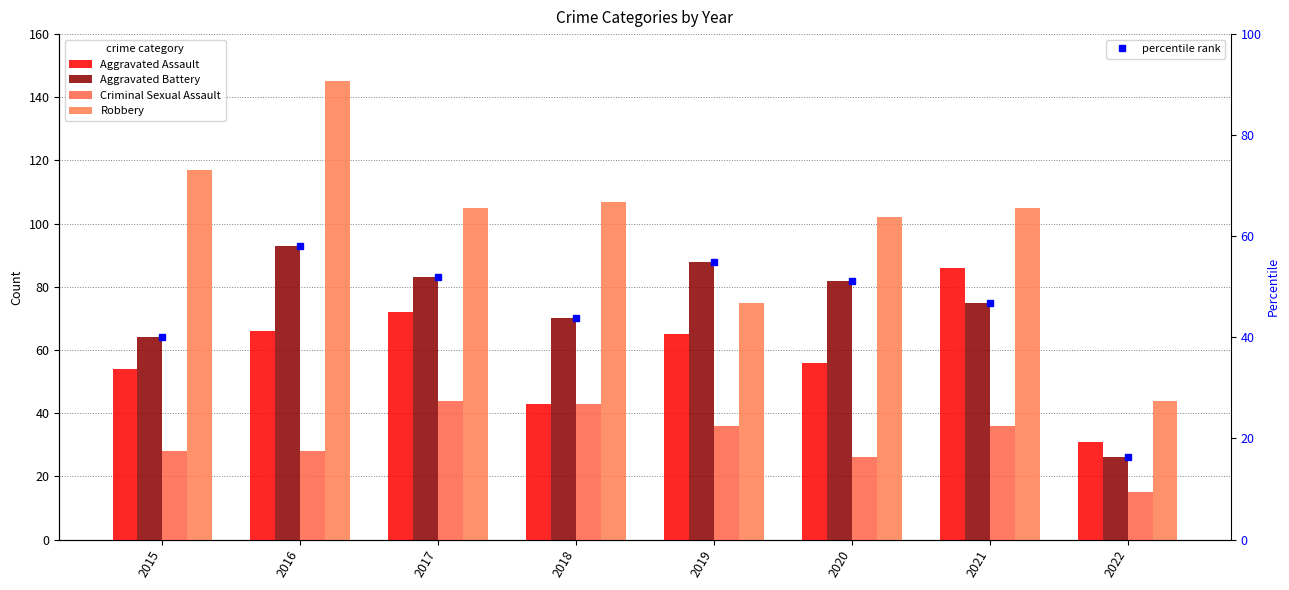

Between 2017 and 2021, which series saw the biggest shift?

Aggravated Assault